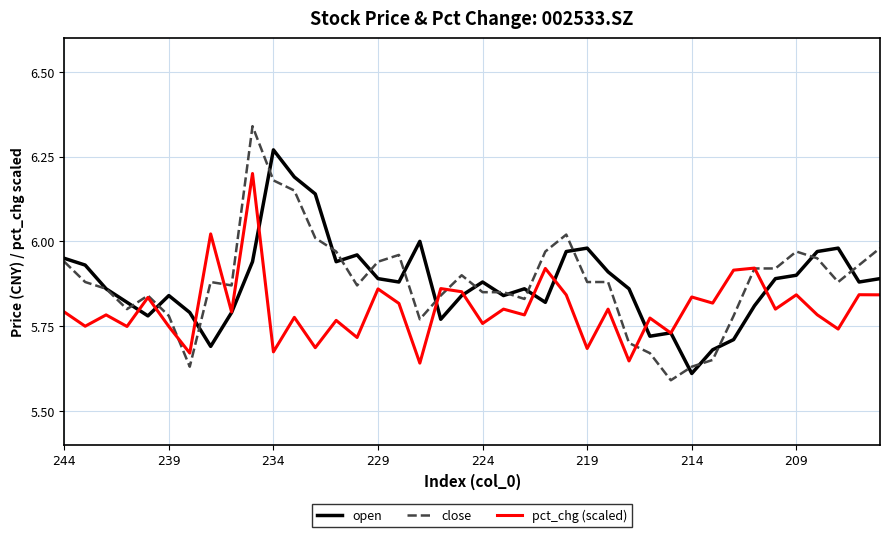

Which series has the widest spread of values?

close